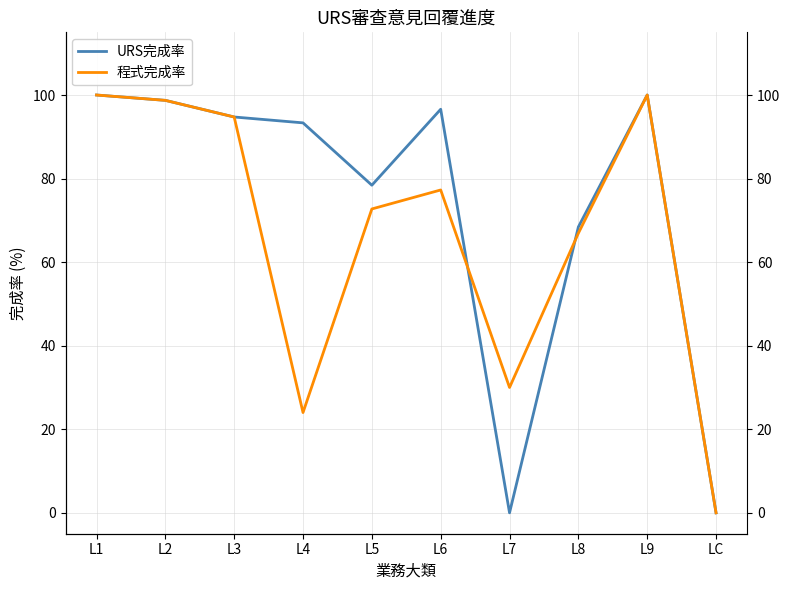

What is the difference between the maximum and minimum values in the 程式完成率 series?

100.0